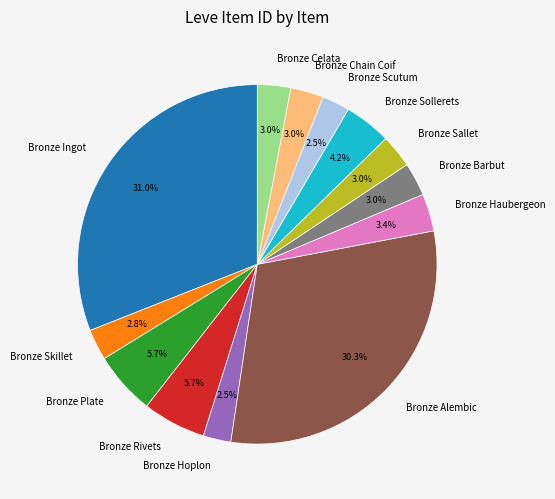

Approximately how many times larger is the value at Bronze Hoplon compared to Bronze Sallet?

0.8